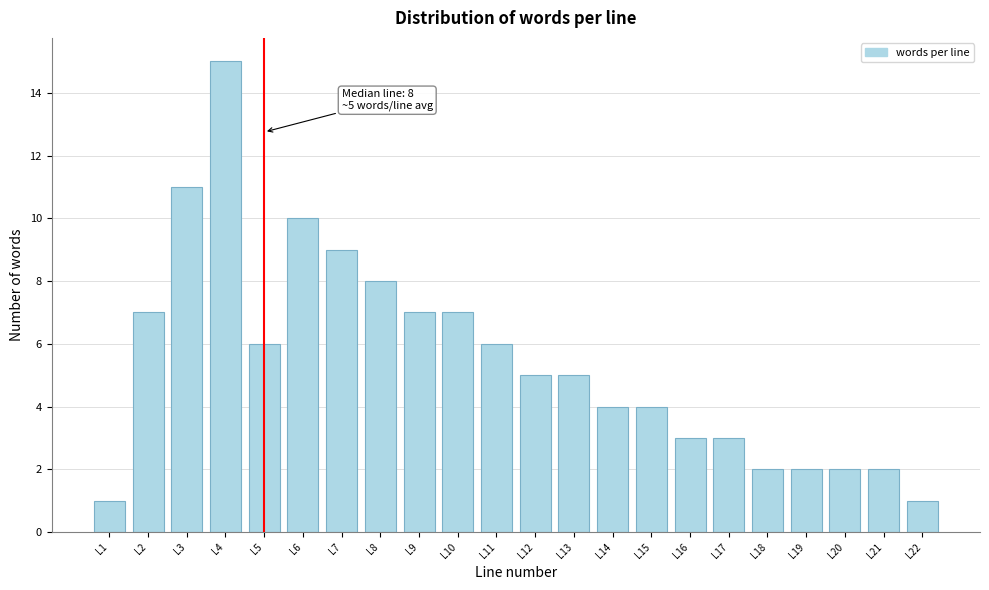

Reading left to right, what are all the values shown in this chart?

1	7	11	15	6	10	9	8	7	7	6	5	5	4	4	3	3	2	2	2	2	1